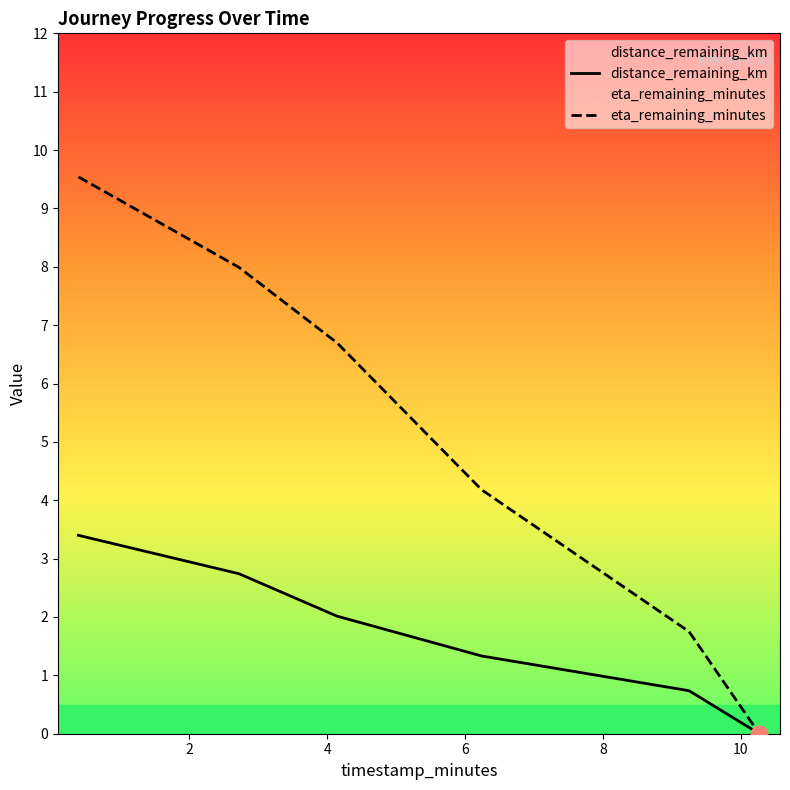

List the series in order of their overall mean, lowest first.

distance_remaining_km, eta_remaining_minutes